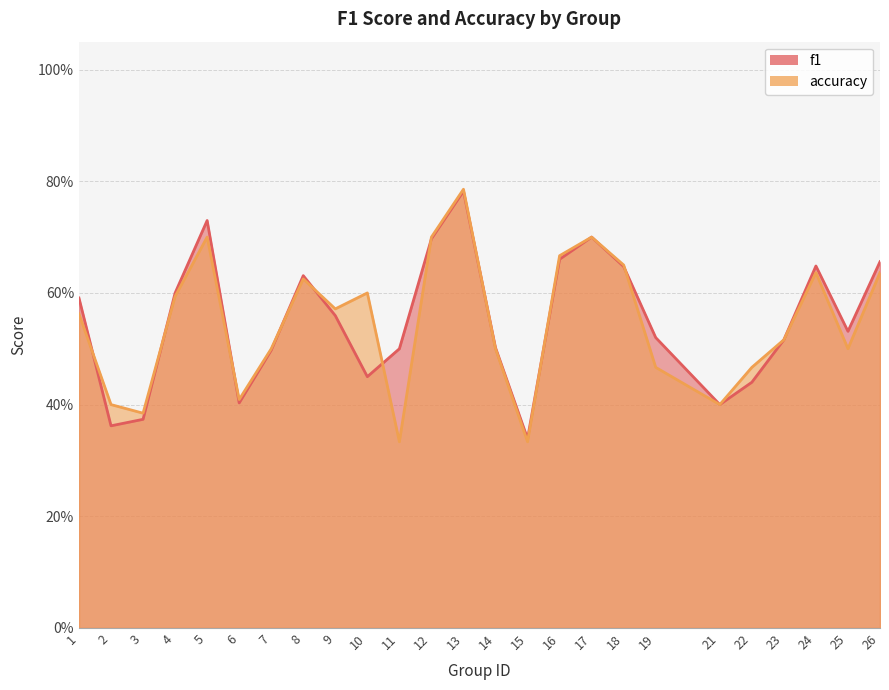

At which category is the sum across all series the highest?

13